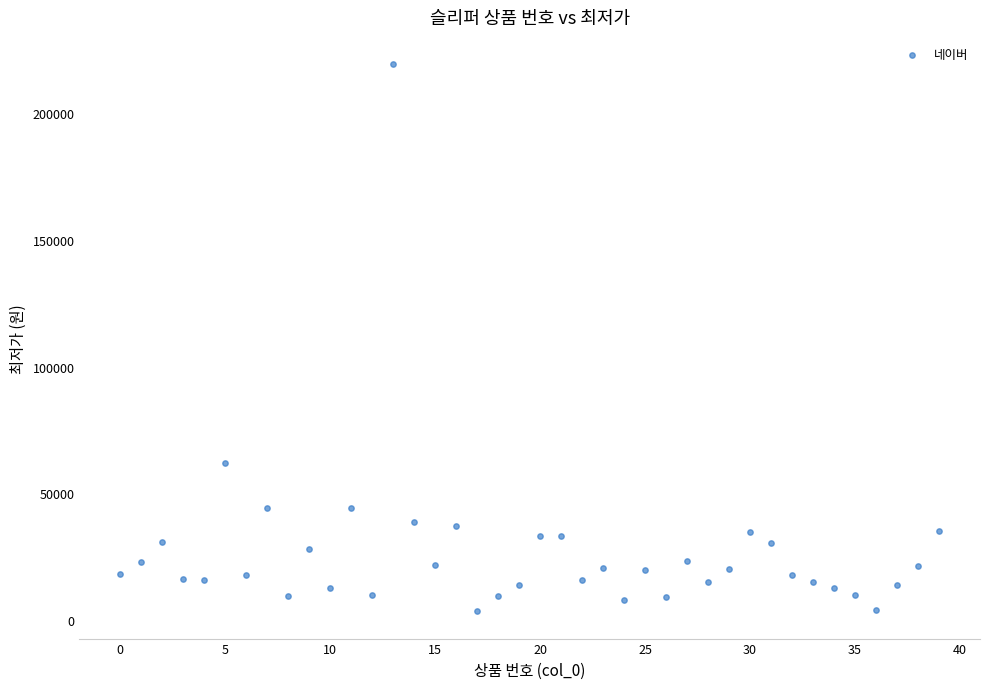

What is the range of Y values (max minus min)?

216090